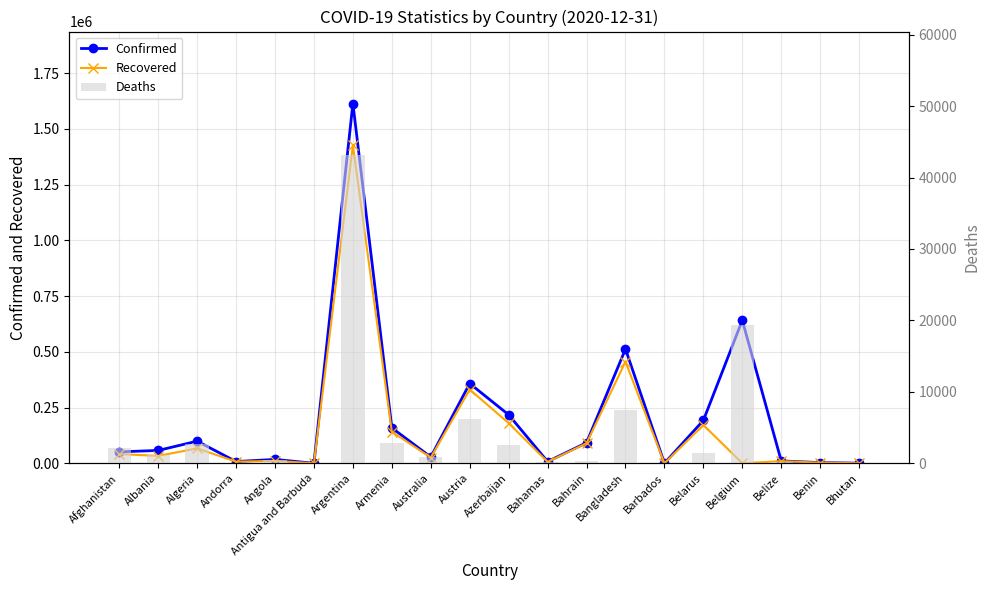

Reading right to left, what are all the values shown in this chart?

Confirmed: 655	3205	10724	641411	192361	372	512496	92425	7857	217636	357902	28401	158878	1613928	158	17433	7983	99311	57727	51405
Recovered: 447	3061	9689	0	171901	312	456070	90026	6221	180295	330990	25758	141844	1426676	147	10859	7384	66855	33185	41612
Deaths: 0	44	242	19361	1414	7	7531	352	170	2609	6149	909	2807	43163	5	405	84	2751	1174	2181